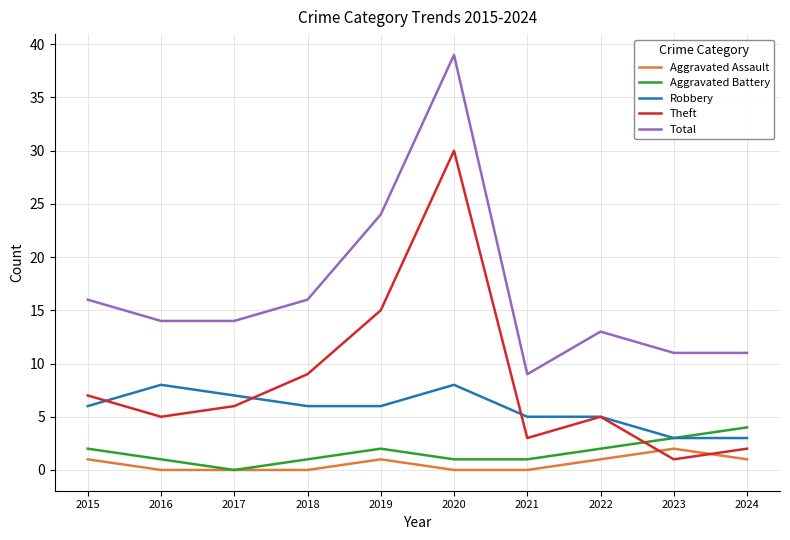

Read the Robbery value at 2017.

7